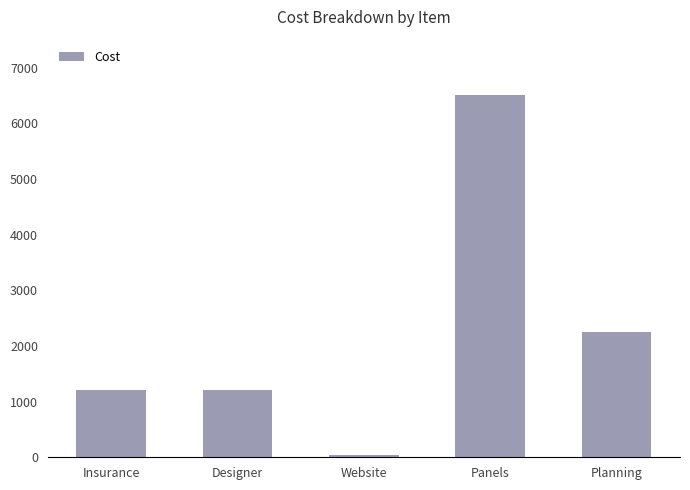

What is the label of the 5th bar from the right?

Insurance